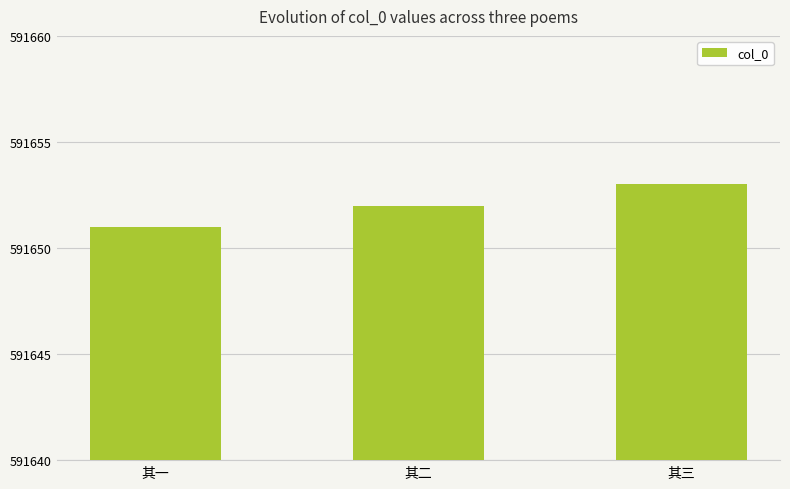

Which label corresponds to the largest value in the chart?

其三